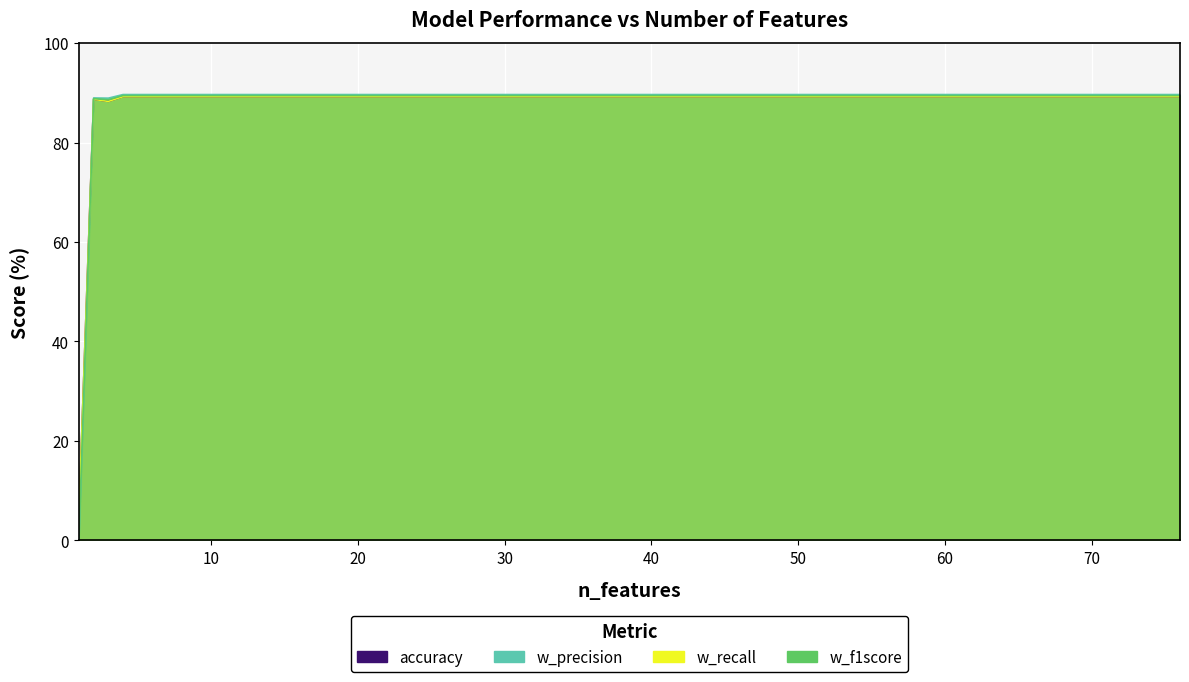

What is the value of the w_recall point at the 13th from the left?

89.2